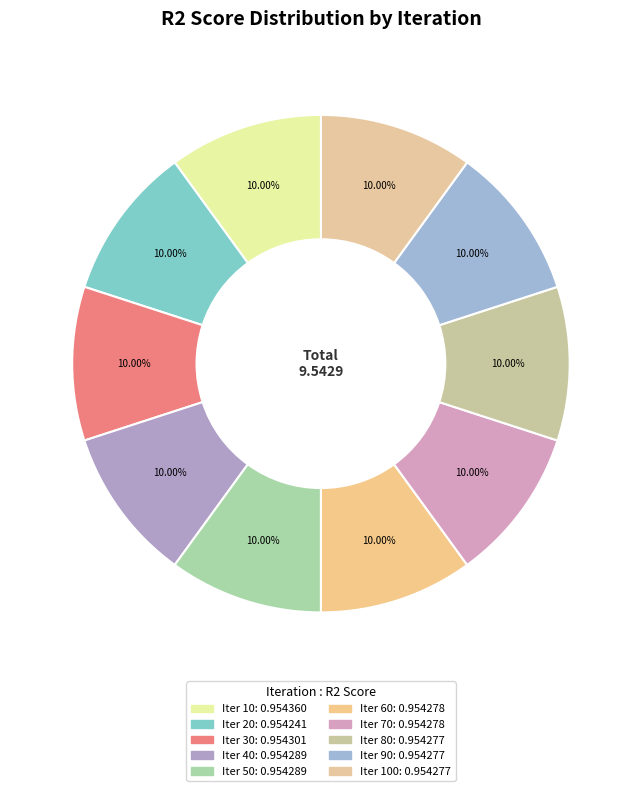

Count the number of slices in the pie.

10